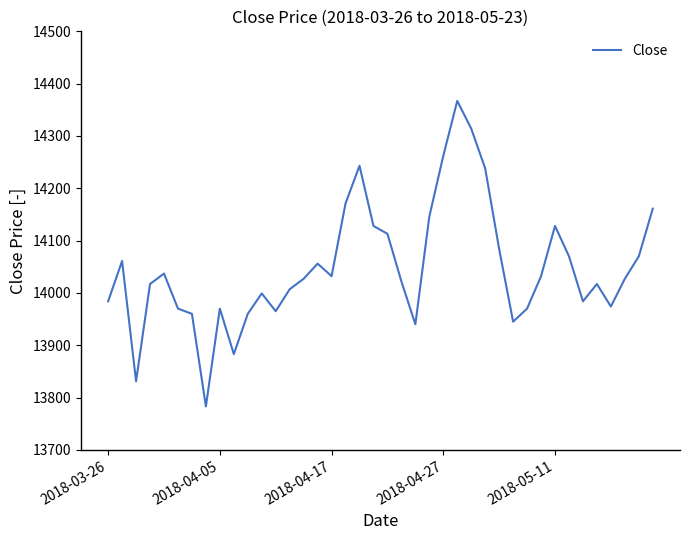

What is the maximum value shown in the chart?

14367